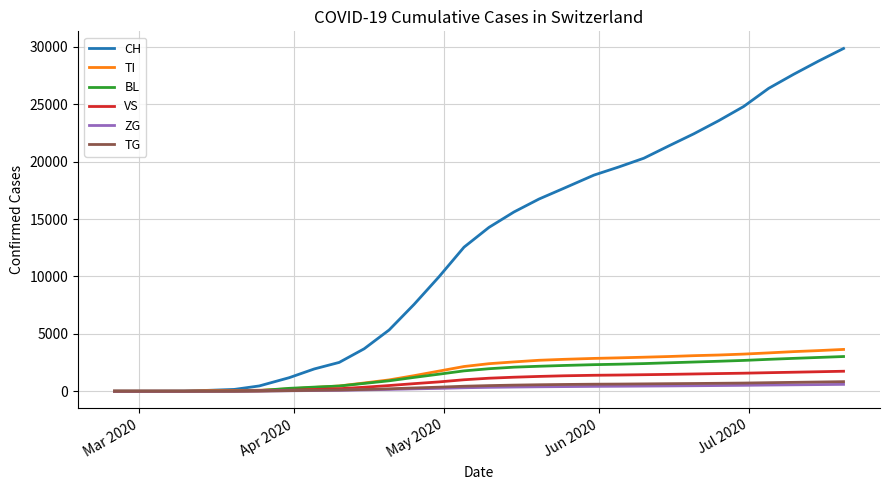

How many lines are shown in the chart?

6